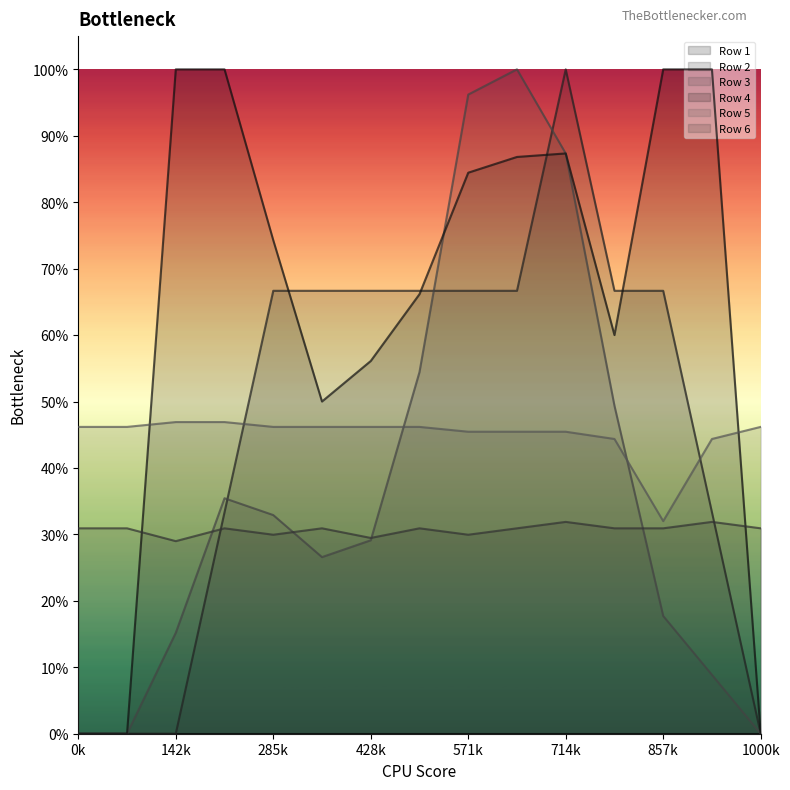

Does the chart display data point markers on the line(s)?

No